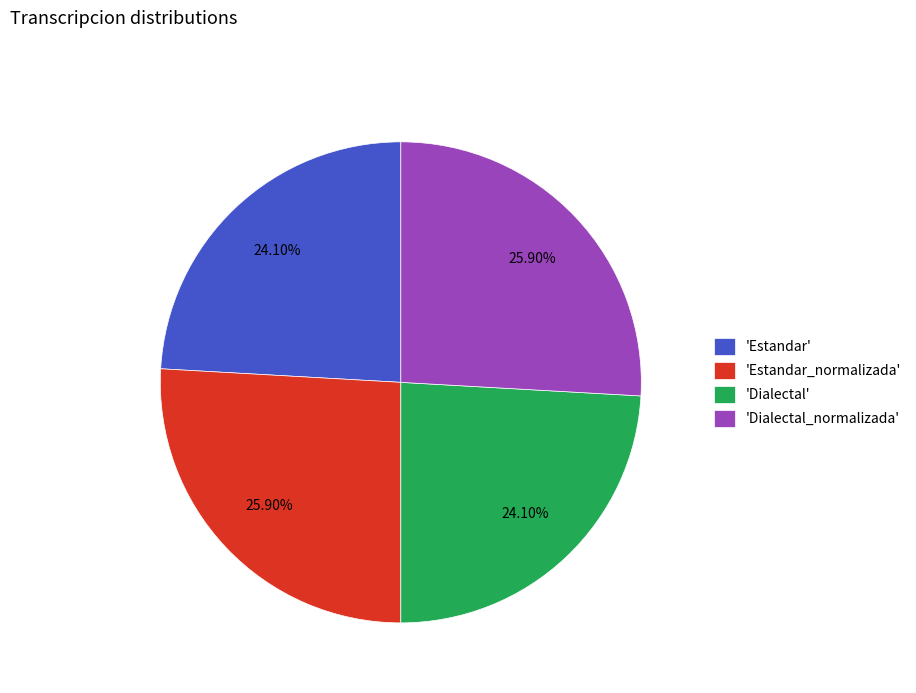

Does 'Estandar_normalizada' represent more than half of the total?

No